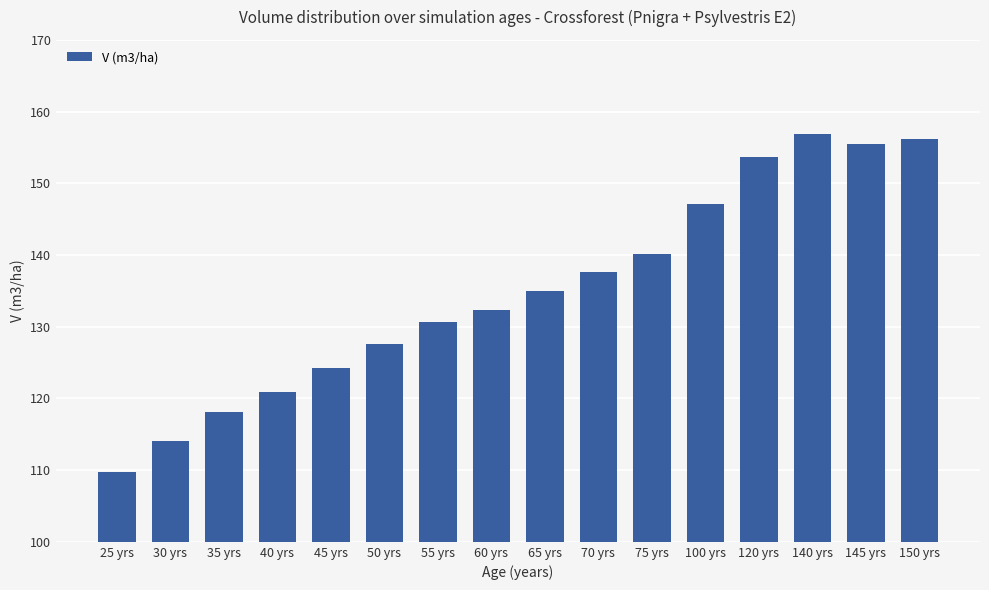

What is the label of the 11th bar from the left?

75 yrs